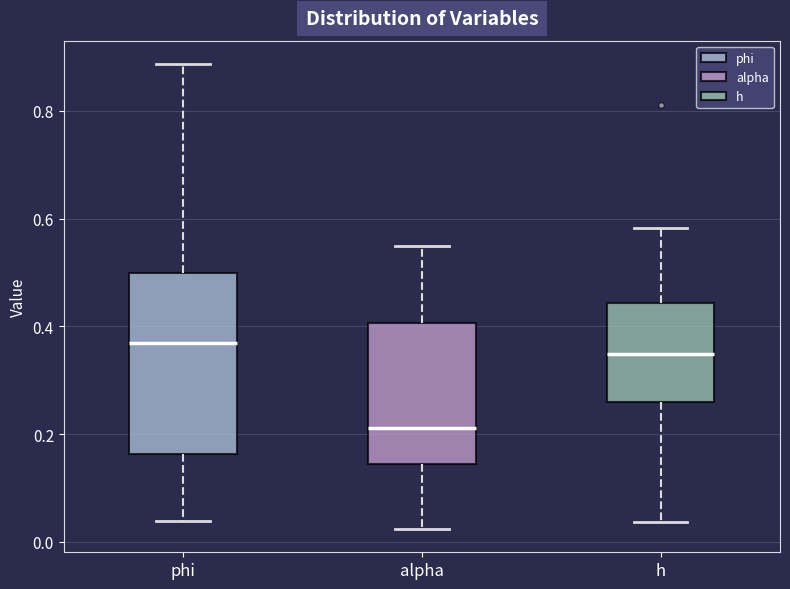

Where is the lower edge of the box for h on the y-axis? The values are not printed on the chart, so give them approximately, as read against the axis.

0.26